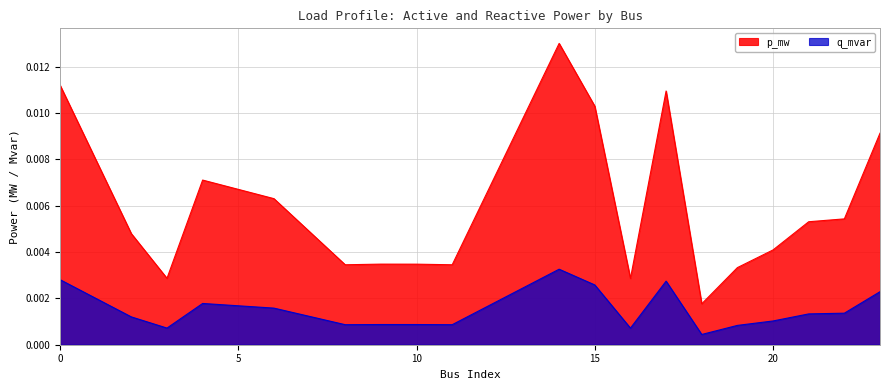

True or false: q_mvar has a value of 0.0 at 18.

False